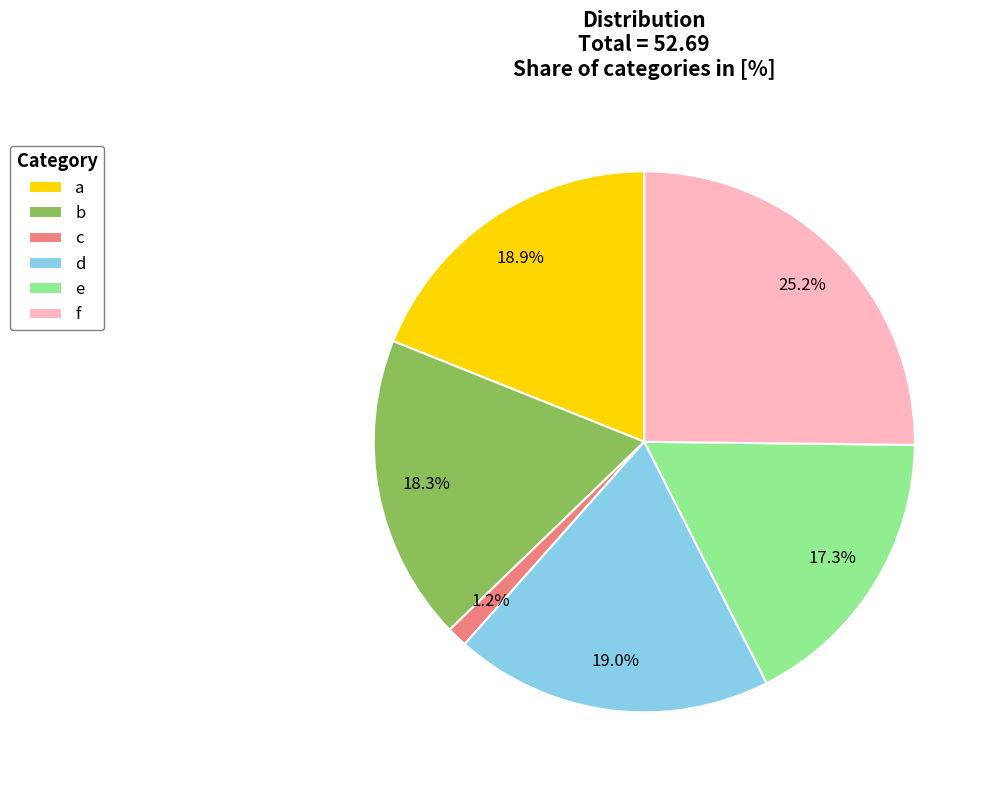

How many slices are in this pie chart?

6